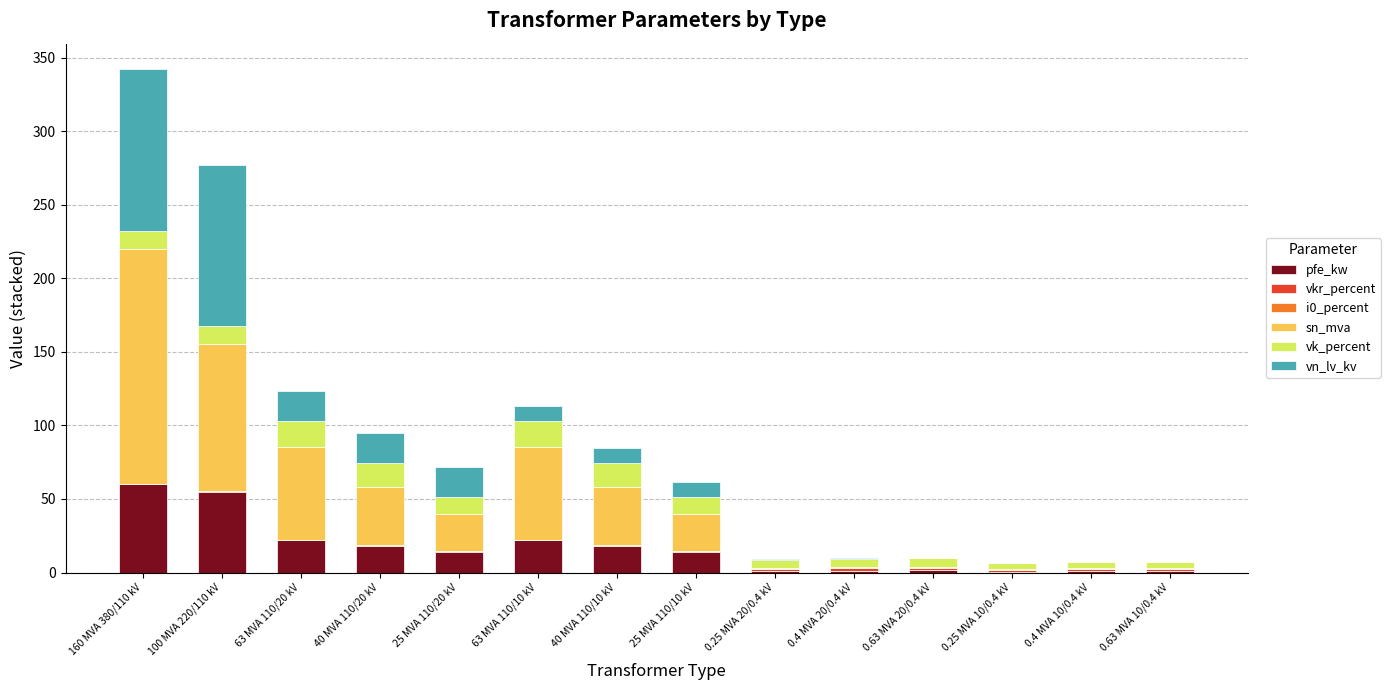

The pfe_kw series shows 10.4 at 63 MVA 110/20 kV. True or false?

False